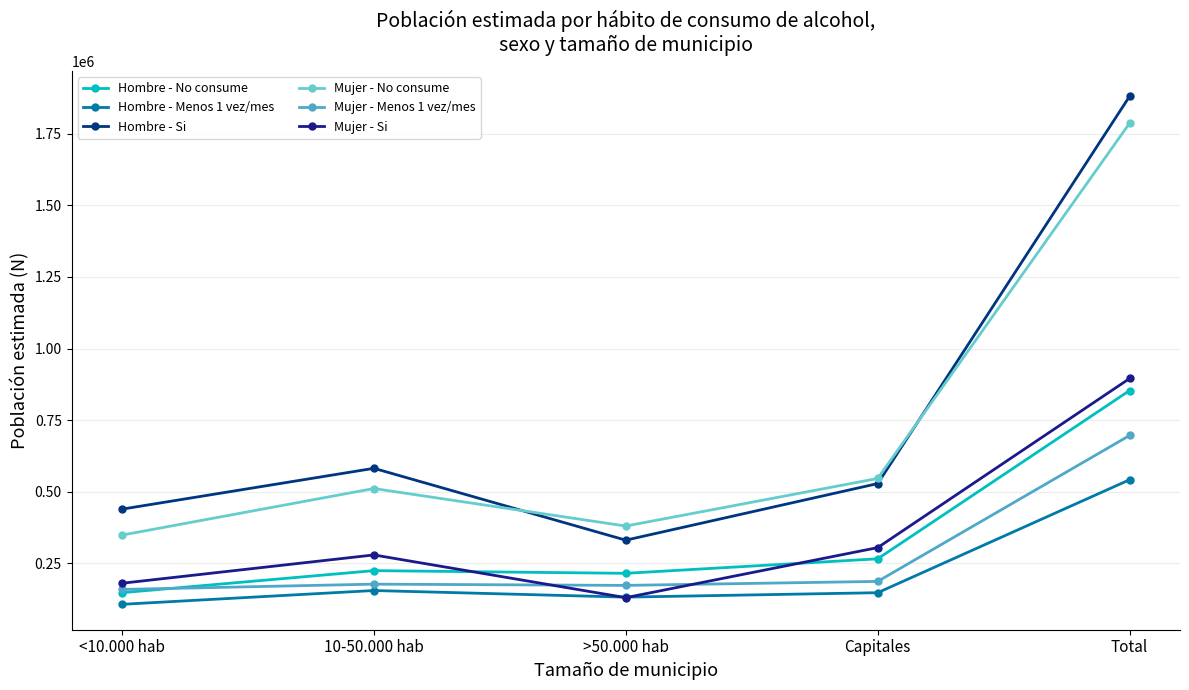

True or false: Hombre - No consume has a value of 1200125 at Total.

False